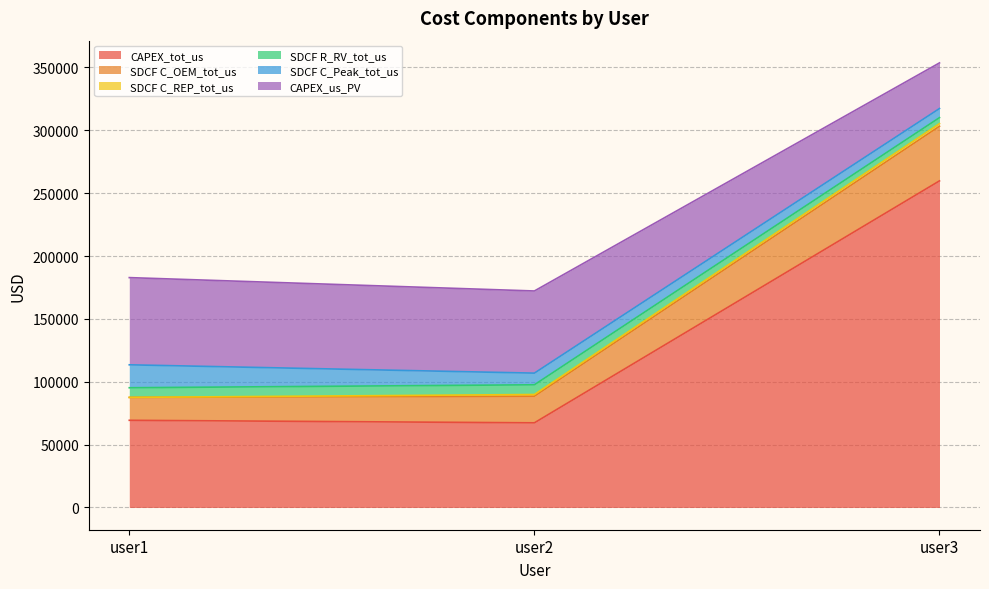

The CAPEX_us_PV series shows 61315.4 at user2. True or false?

False